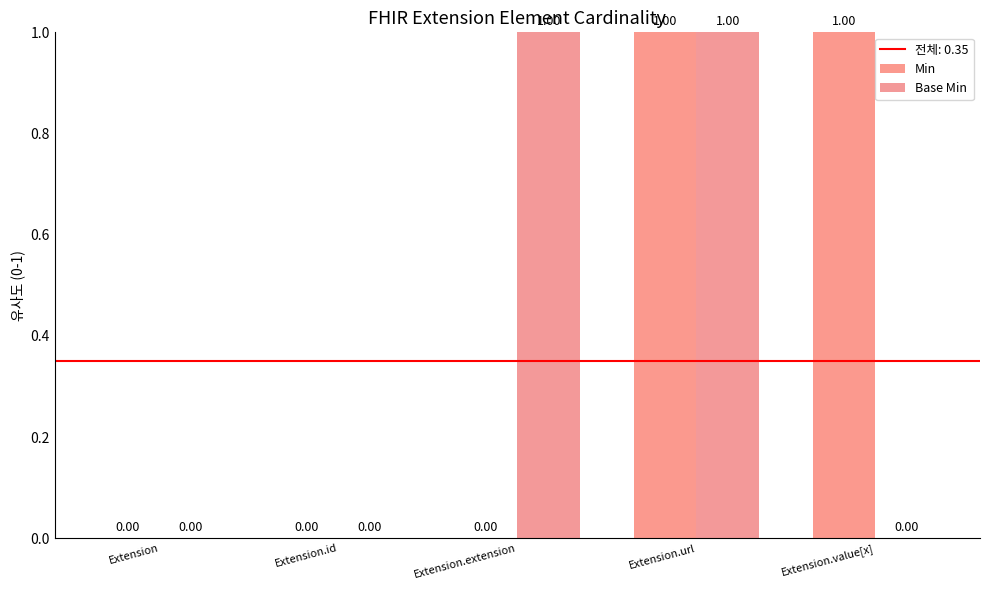

What position from the right is Extension?

5